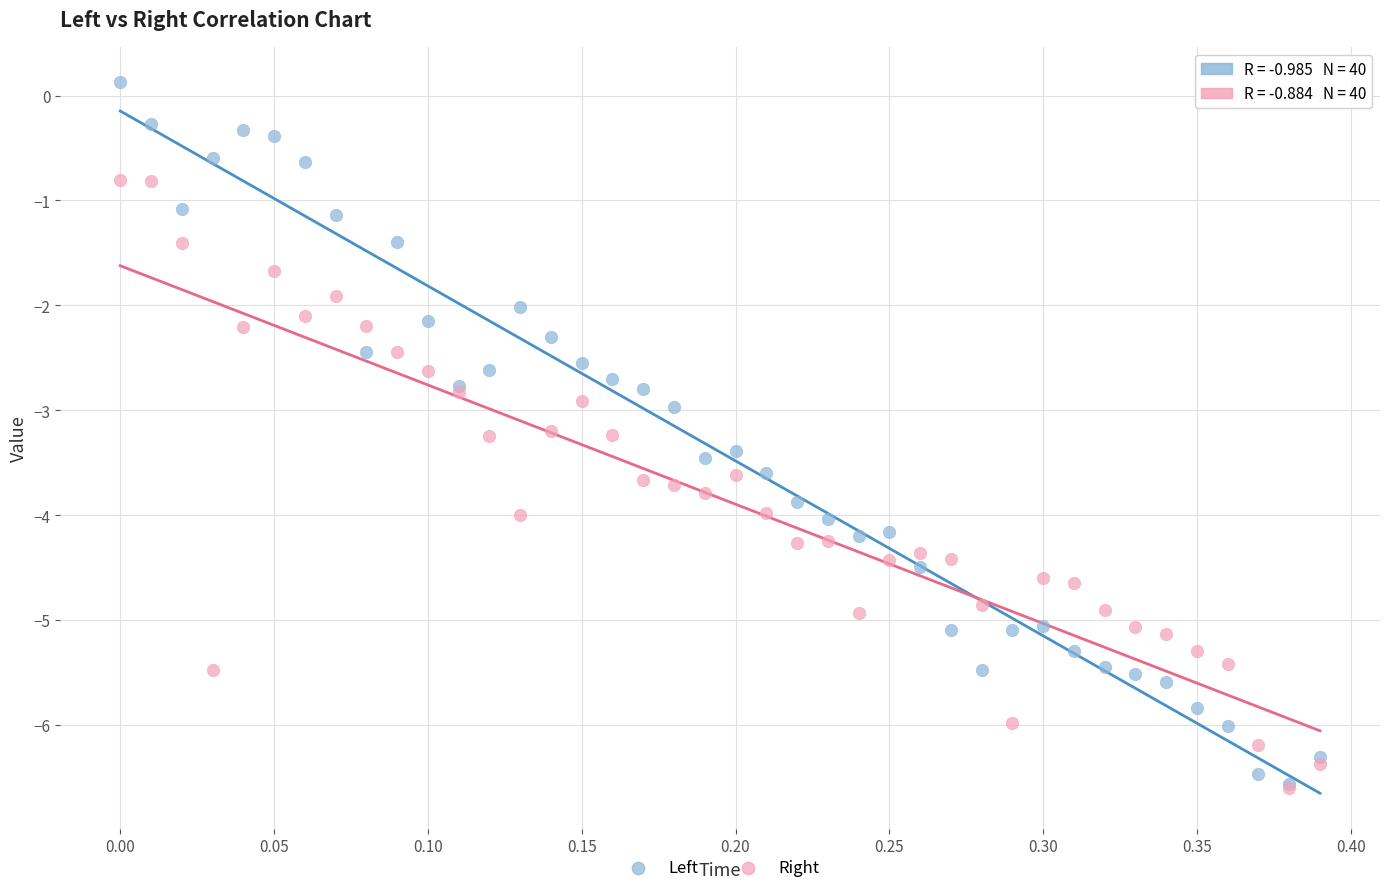

Which series has the largest Y range (max minus min)?

Left